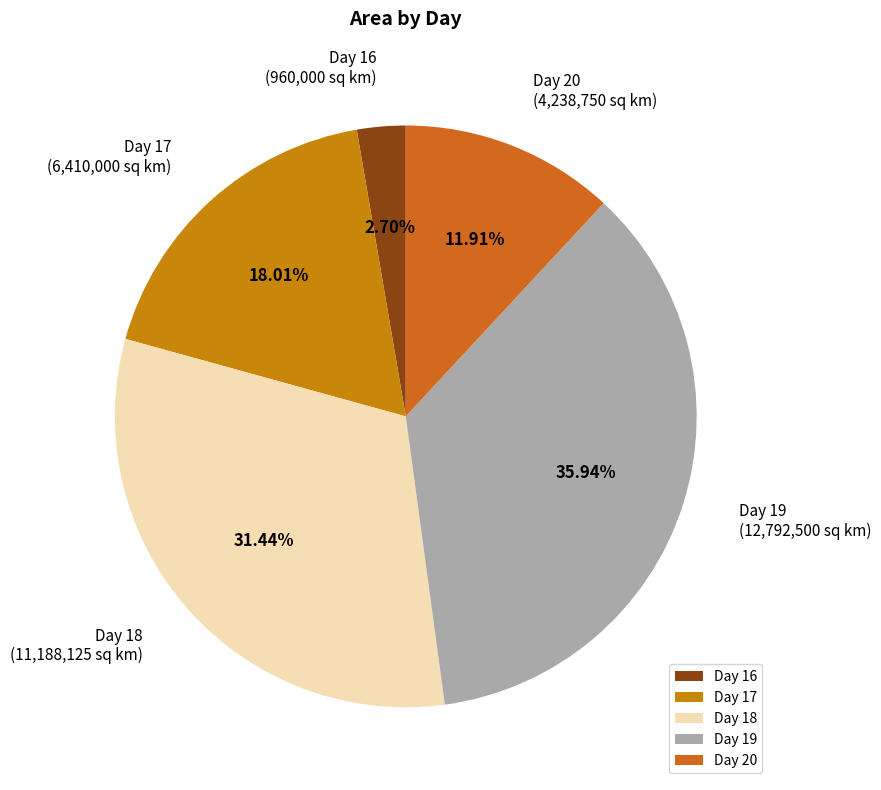

Do Day 20 and Day 18 together represent more than half of the pie?

No